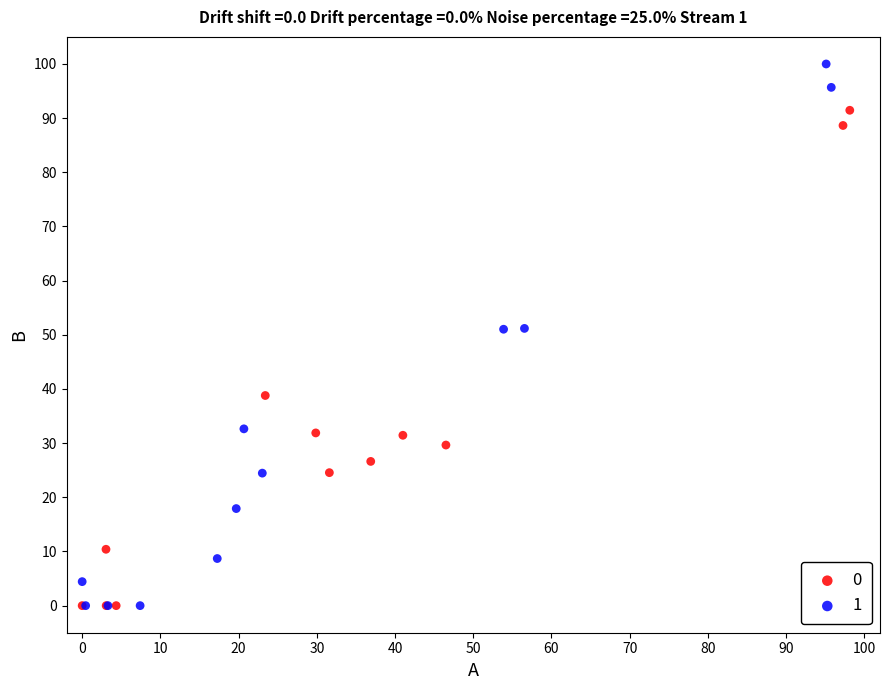

What are all the series names shown in the legend?

0, 1